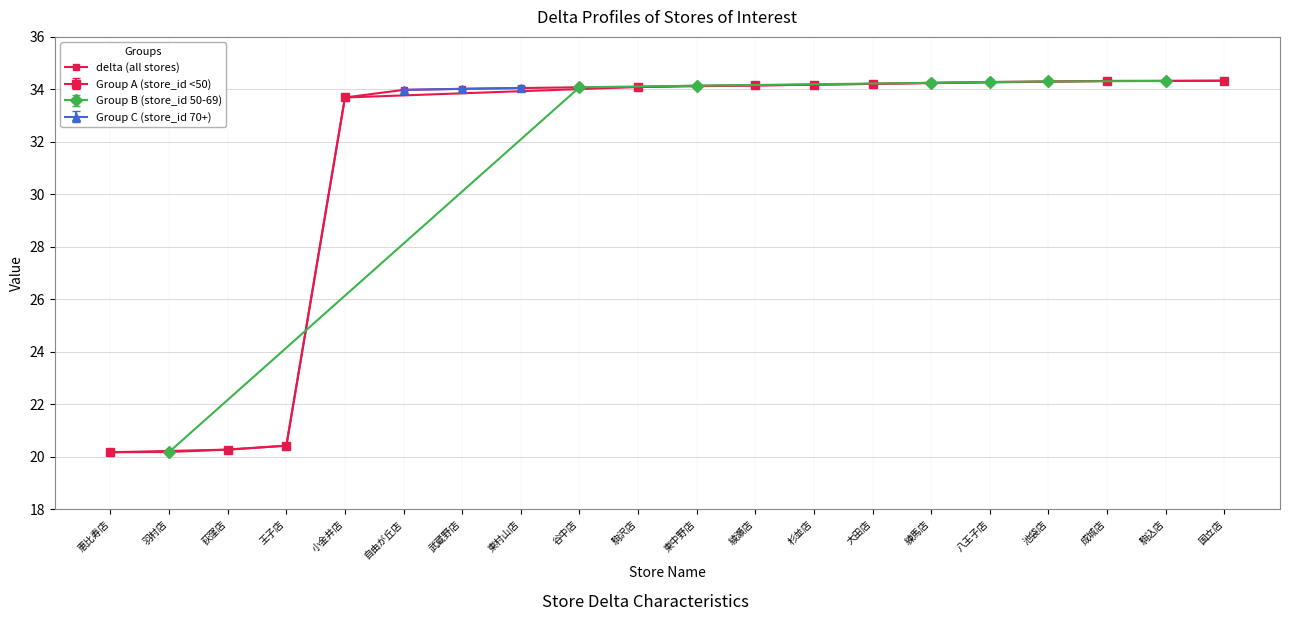

Reading left to right, what are all the values shown in this chart?

20.2	20.2	20.3	20.4	33.7	34.0	34.0	34.0	34.1	34.1	34.1	34.1	34.2	34.2	34.2	34.3	34.3	34.3	34.3	34.3